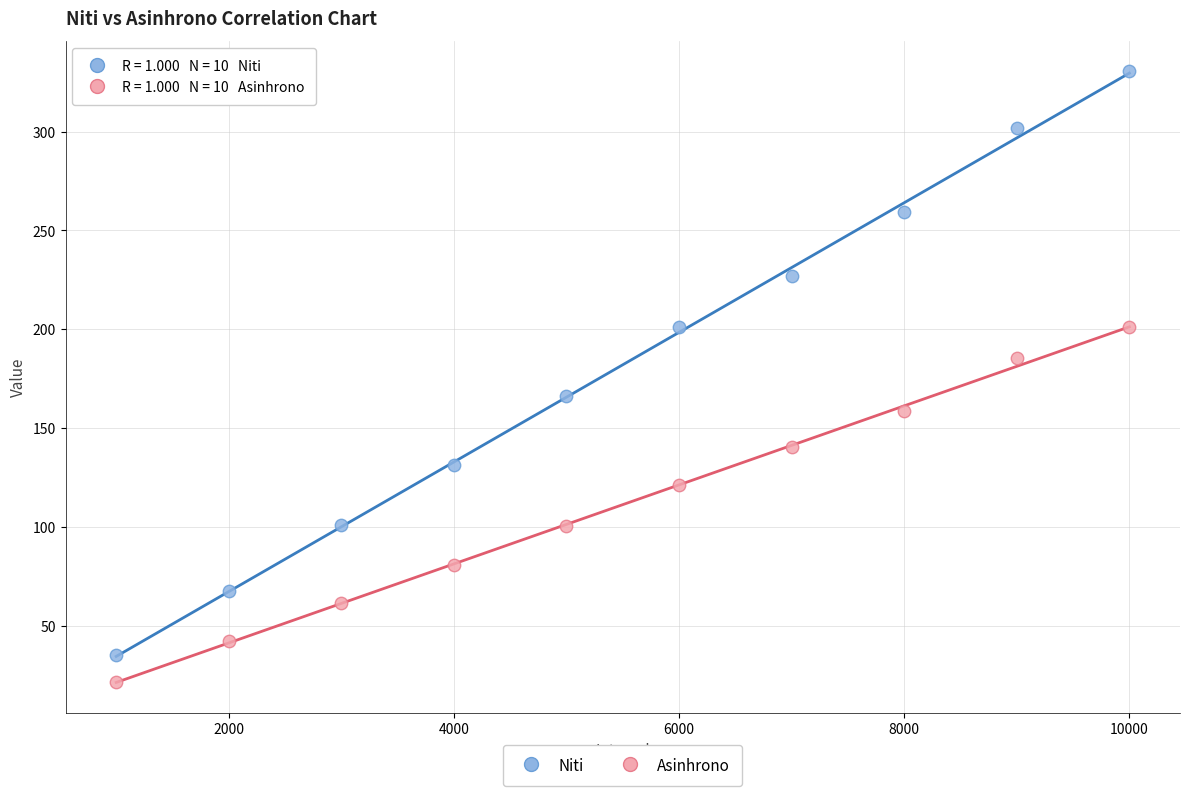

In the Niti series, what Y value is closest to 182?

166.5